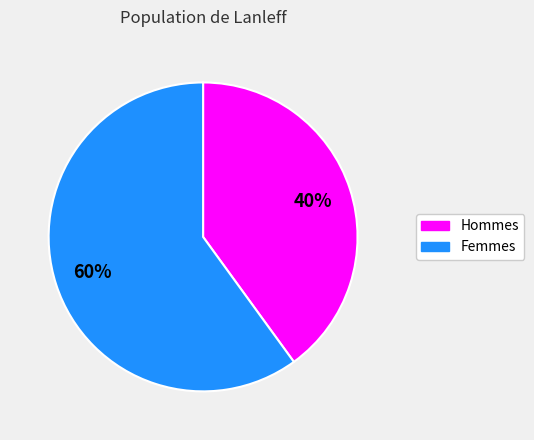

Count the number of slices in the pie.

2